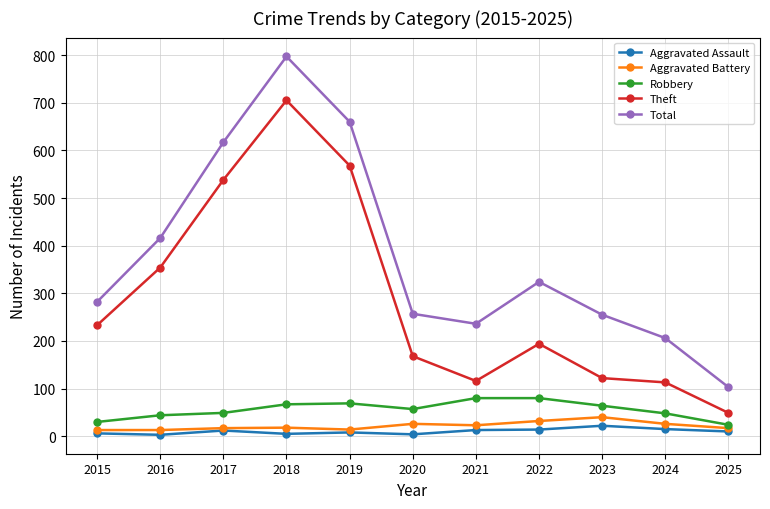

The value of Aggravated Battery at 2022 is 32. True or false?

True